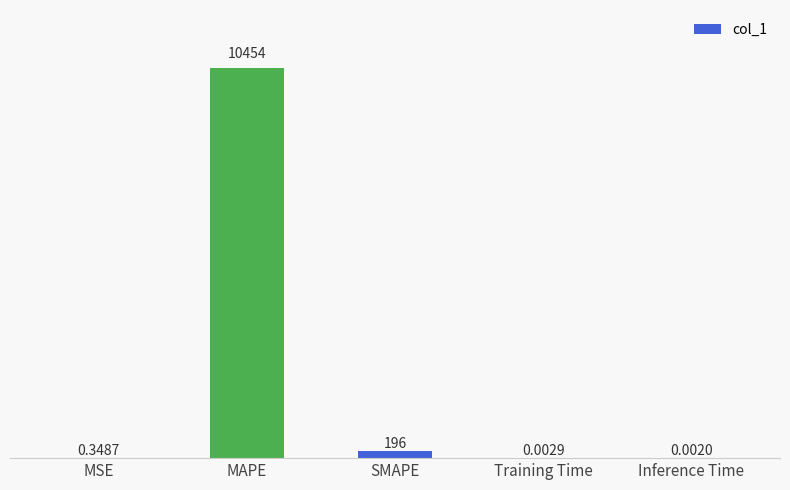

Which category has the highest value across all series?

MAPE